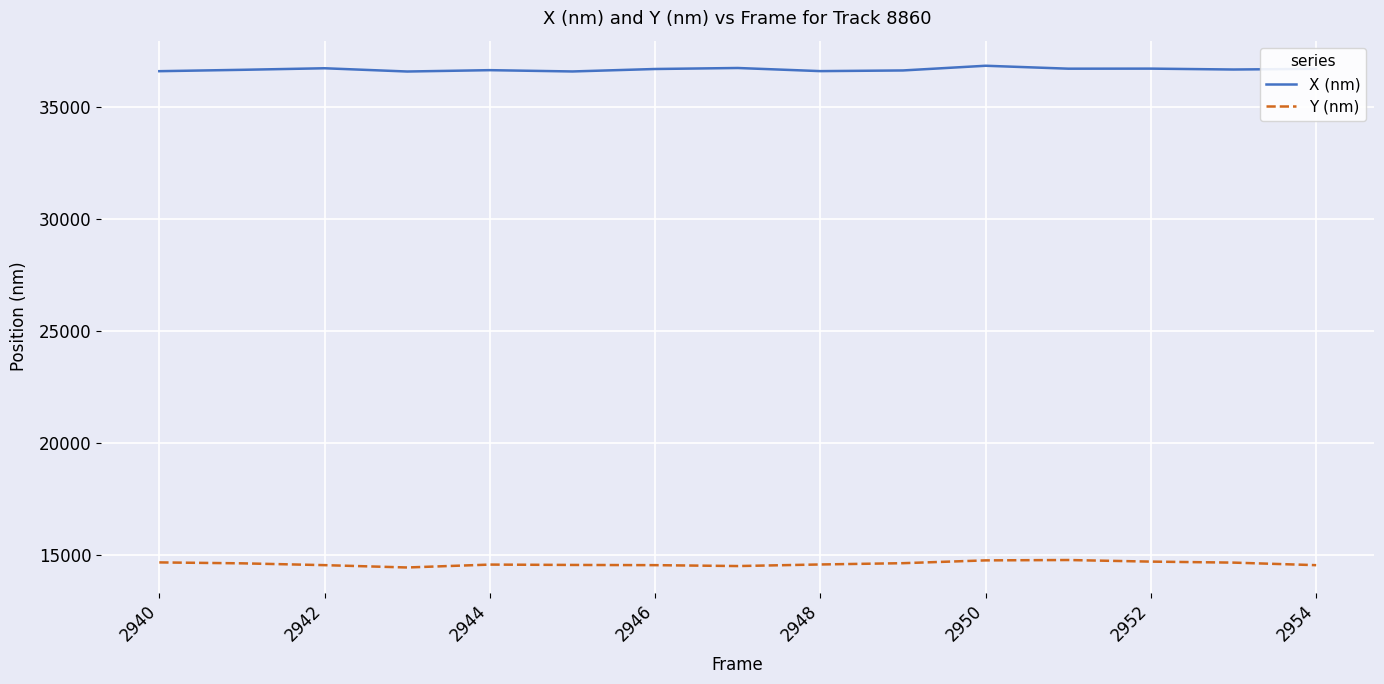

Which series has the largest total across all categories?

X (nm)